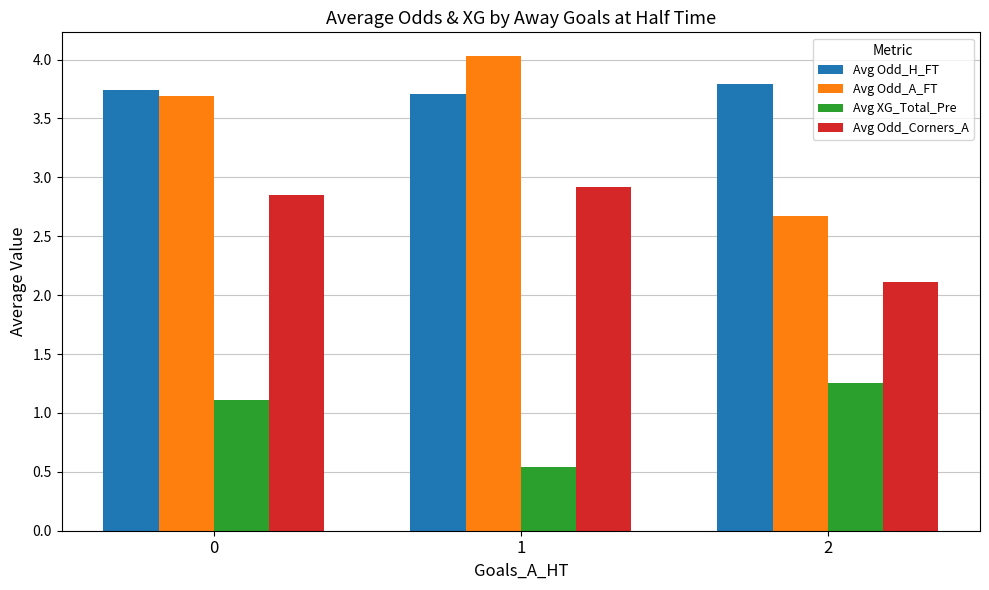

At how many categories does at least one series exceed 2?

3